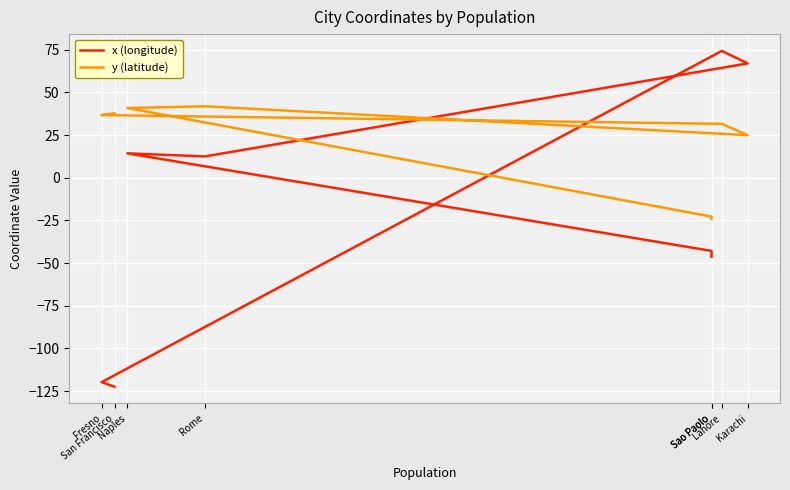

How many categories are shown in the chart?

8